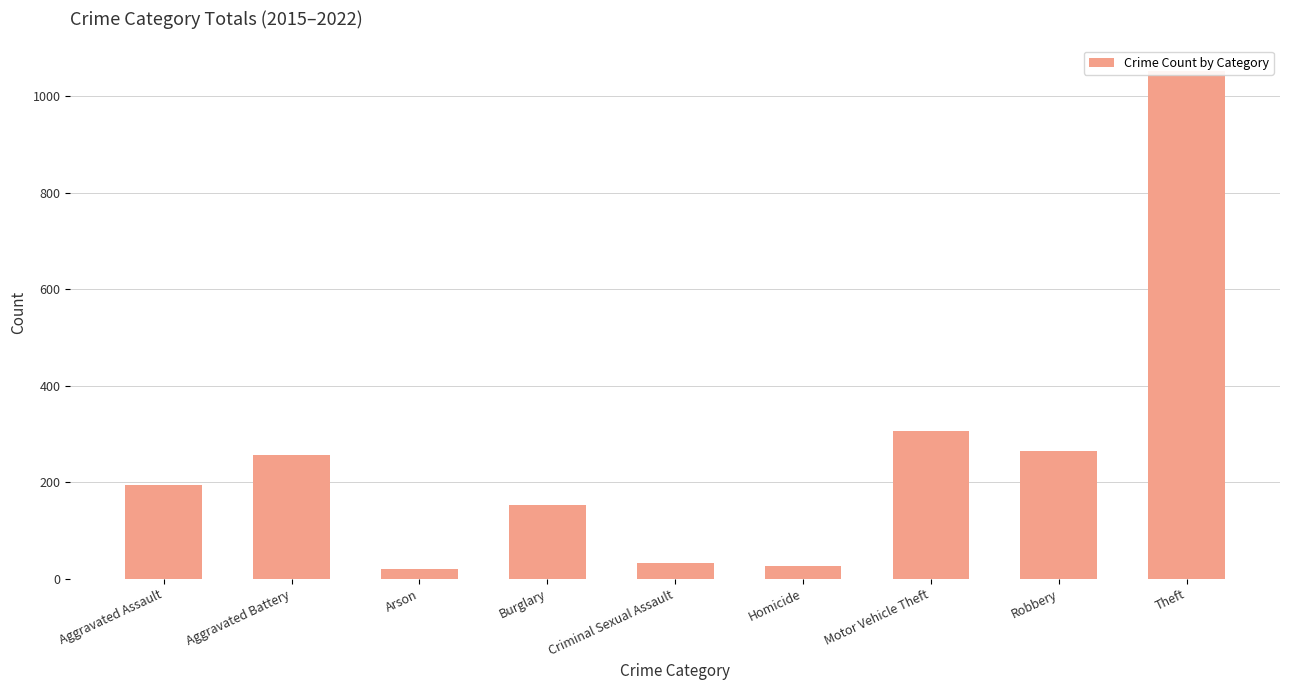

Rank the categories by value from lowest to highest.

Arson, Homicide, Criminal Sexual Assault, Burglary, Aggravated Assault, Aggravated Battery, Robbery, Motor Vehicle Theft, Theft